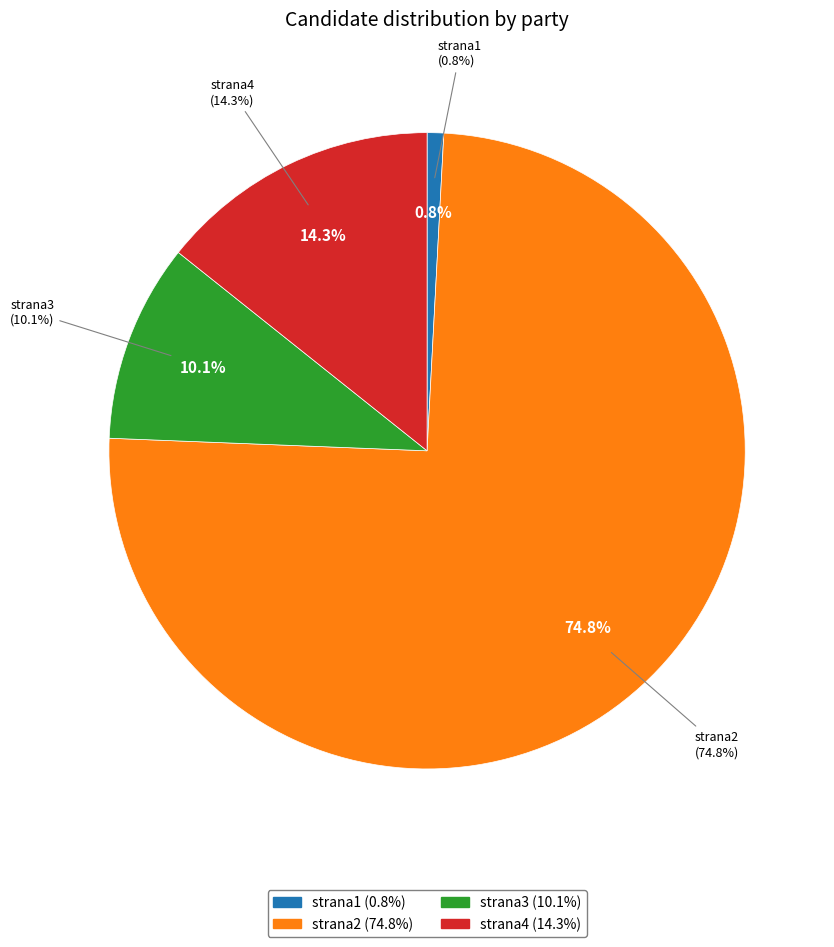

What is the largest slice in the pie chart?

strana2